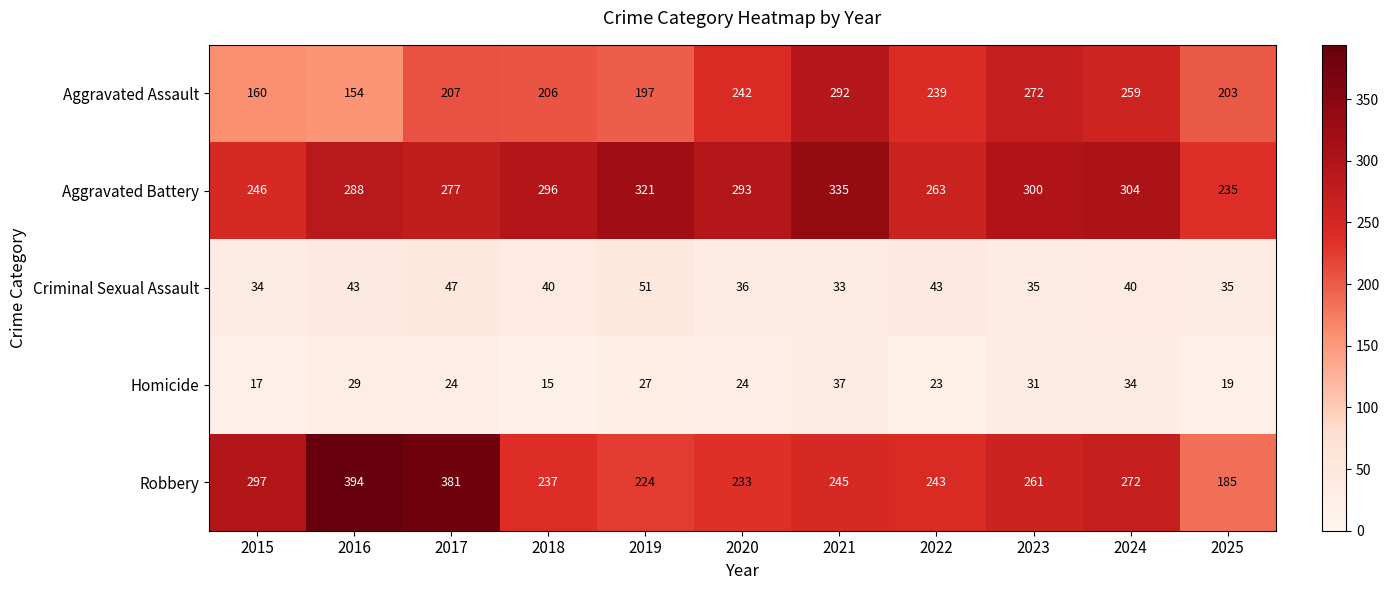

What is the maximum value for Aggravated Assault?

292